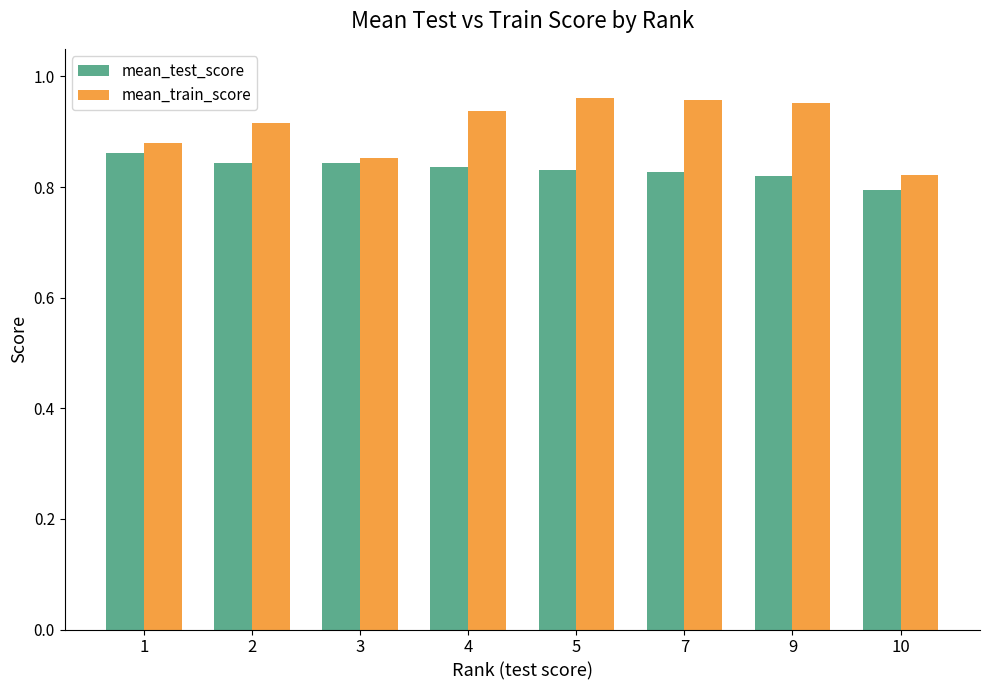

At which label does mean_train_score reach its minimum?

10